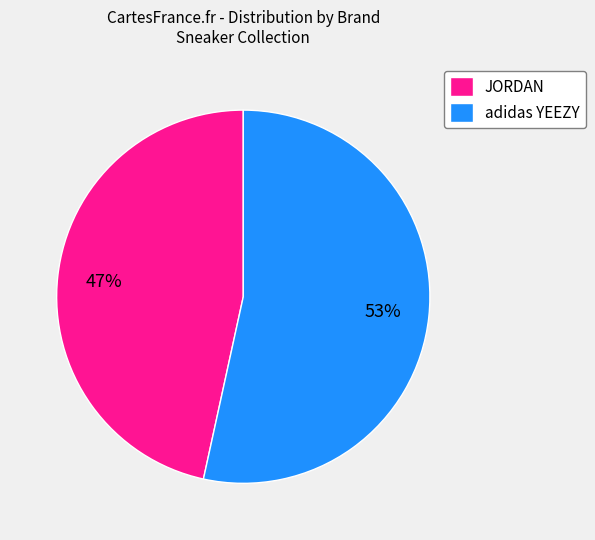

Which category has the smallest portion of the pie?

JORDAN